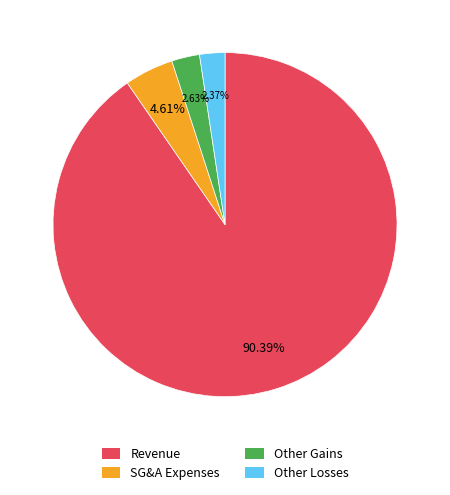

How many slices are in this pie chart?

4